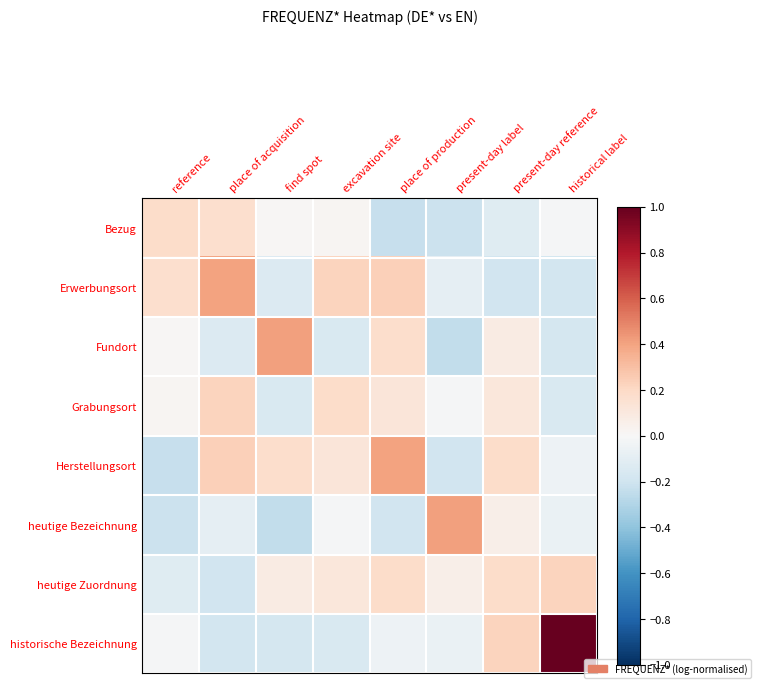

Reading right to left, list all the values displayed in this chart.

Bezug: historical label=-0.0	present-day reference=-0.1	present-day label=-0.2	place of production=-0.2	excavation site=0.0	find spot=0.0	place of acquisition=0.2	reference=0.2
Erwerbungsort: historical label=-0.2	present-day reference=-0.2	present-day label=-0.1	place of production=0.2	excavation site=0.2	find spot=-0.1	place of acquisition=0.4	reference=0.2
Fundort: historical label=-0.2	present-day reference=0.1	present-day label=-0.2	place of production=0.2	excavation site=-0.2	find spot=0.4	place of acquisition=-0.1	reference=0.0
Grabungsort: historical label=-0.2	present-day reference=0.1	present-day label=-0.0	place of production=0.1	excavation site=0.2	find spot=-0.2	place of acquisition=0.2	reference=0.0
Herstellungsort: historical label=-0.1	present-day reference=0.2	present-day label=-0.2	place of production=0.4	excavation site=0.1	find spot=0.2	place of acquisition=0.2	reference=-0.2
heutige Bezeichnung: historical label=-0.1	present-day reference=0.1	present-day label=0.4	place of production=-0.2	excavation site=-0.0	find spot=-0.2	place of acquisition=-0.1	reference=-0.2
heutige Zuordnung: historical label=0.2	present-day reference=0.2	present-day label=0.1	place of production=0.2	excavation site=0.1	find spot=0.1	place of acquisition=-0.2	reference=-0.1
historische Bezeichnung: historical label=1.0	present-day reference=0.2	present-day label=-0.1	place of production=-0.1	excavation site=-0.2	find spot=-0.2	place of acquisition=-0.2	reference=-0.0